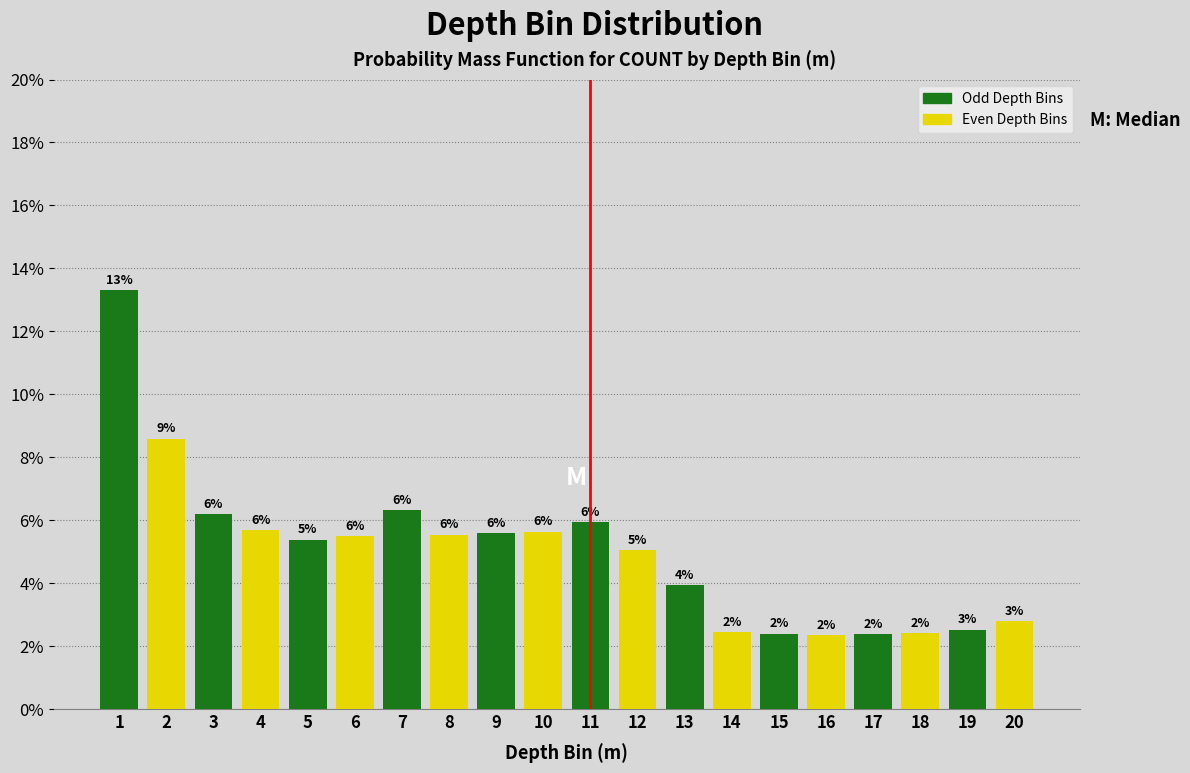

Are the bars horizontal?

No